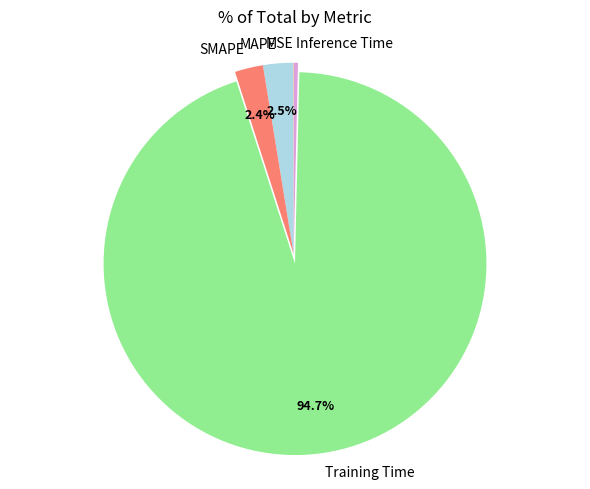

Which has a higher value, Inference Time or Training Time?

Training Time